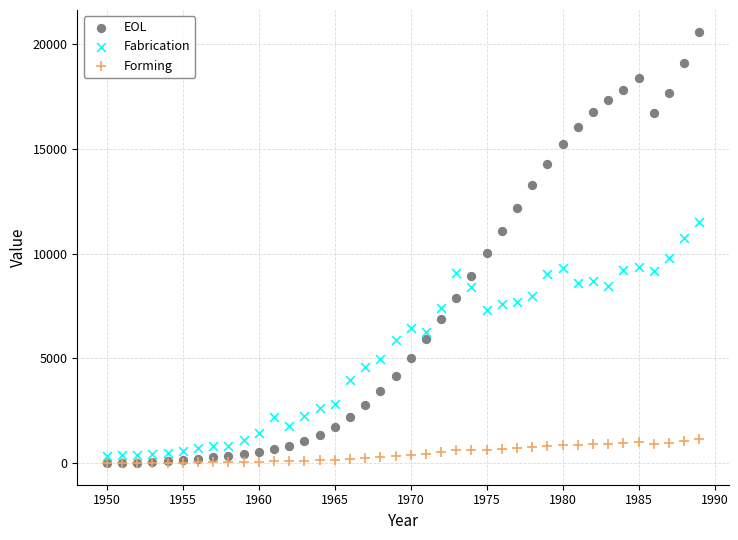

What are all the series names shown in the legend?

EOL, Fabrication, Forming